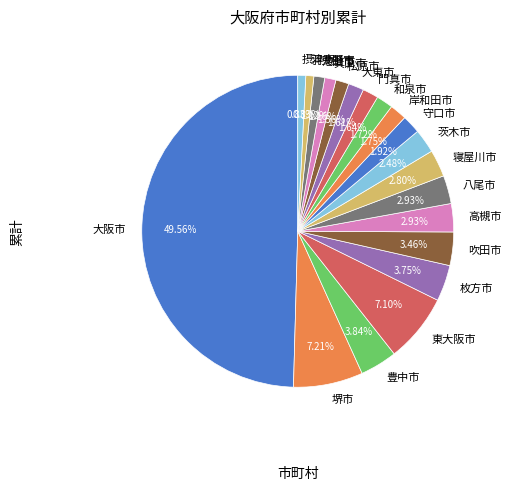

What is the ratio of the value at 門真市 to the value at 豊中市?

0.4